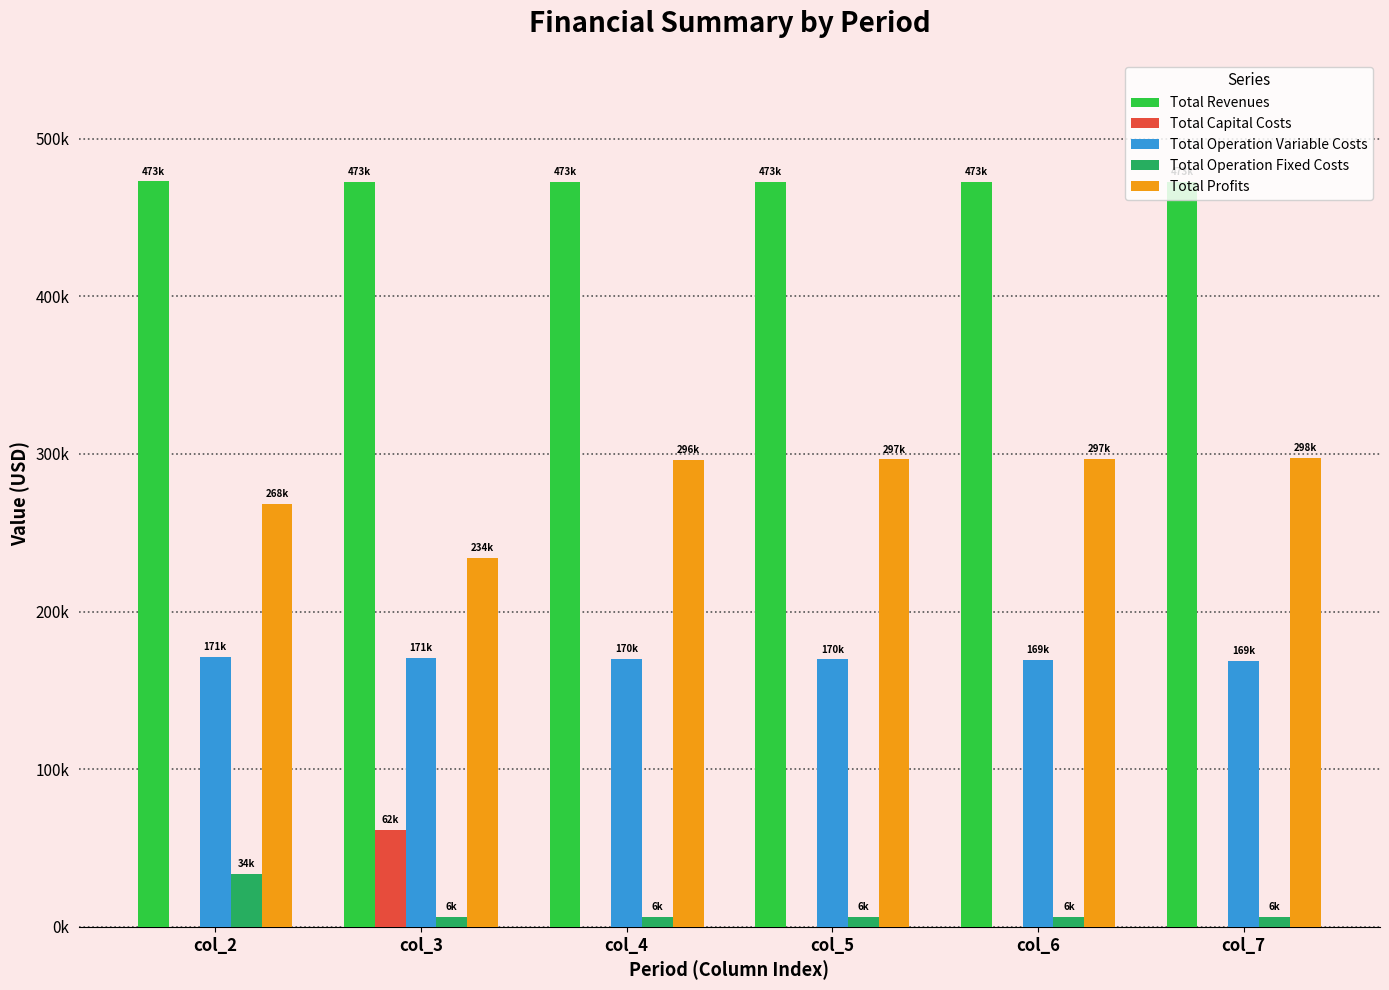

At which category does the chart reach its minimum across all series?

col_2